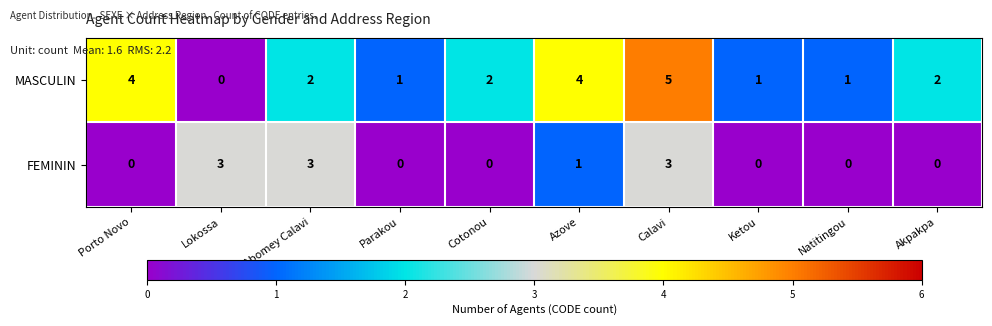

Is it true that MASCULIN equals 3 at Calavi?

False